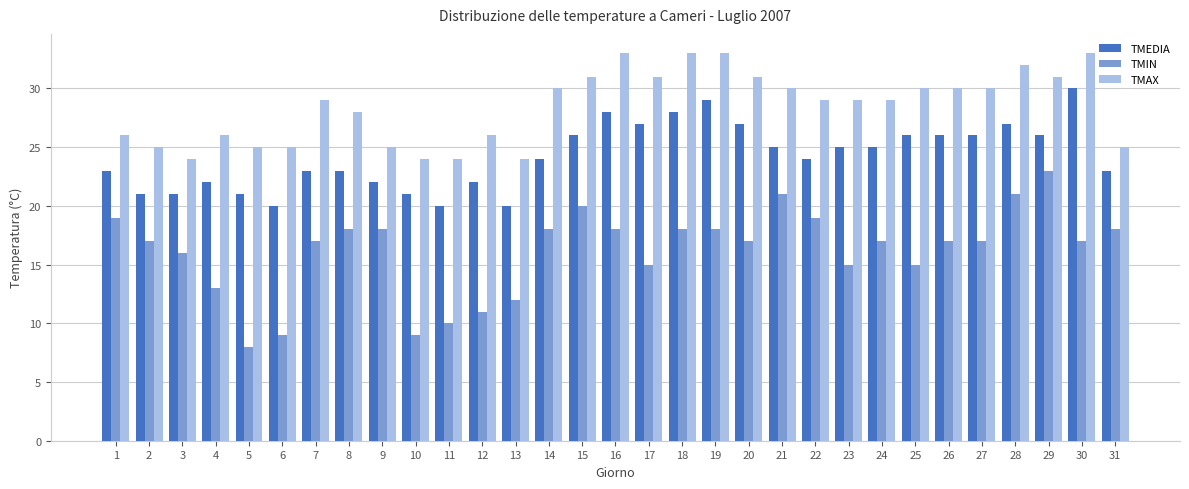

How many bars are there in each group?

3